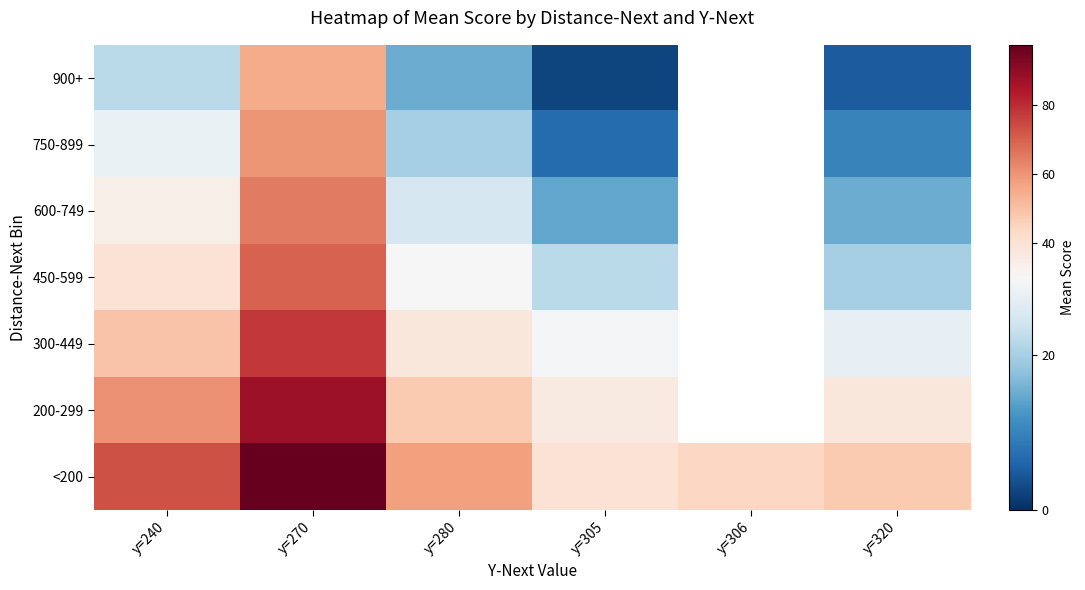

The value of 300-449 at y=240 is 49.0. True or false?

True